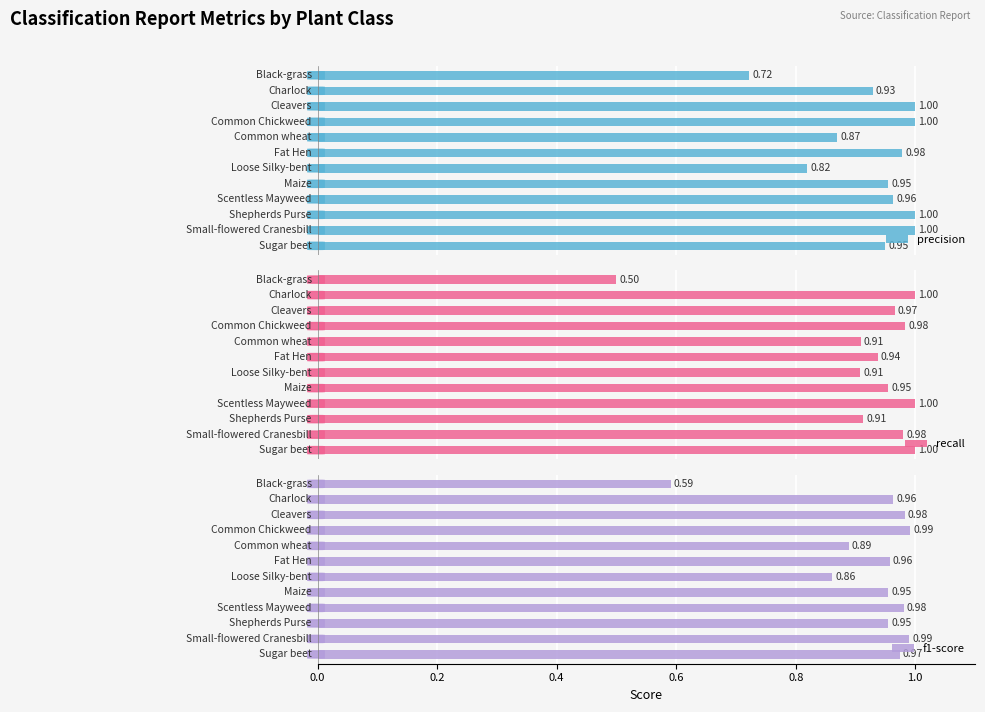

What is the minimum value for recall?

0.5